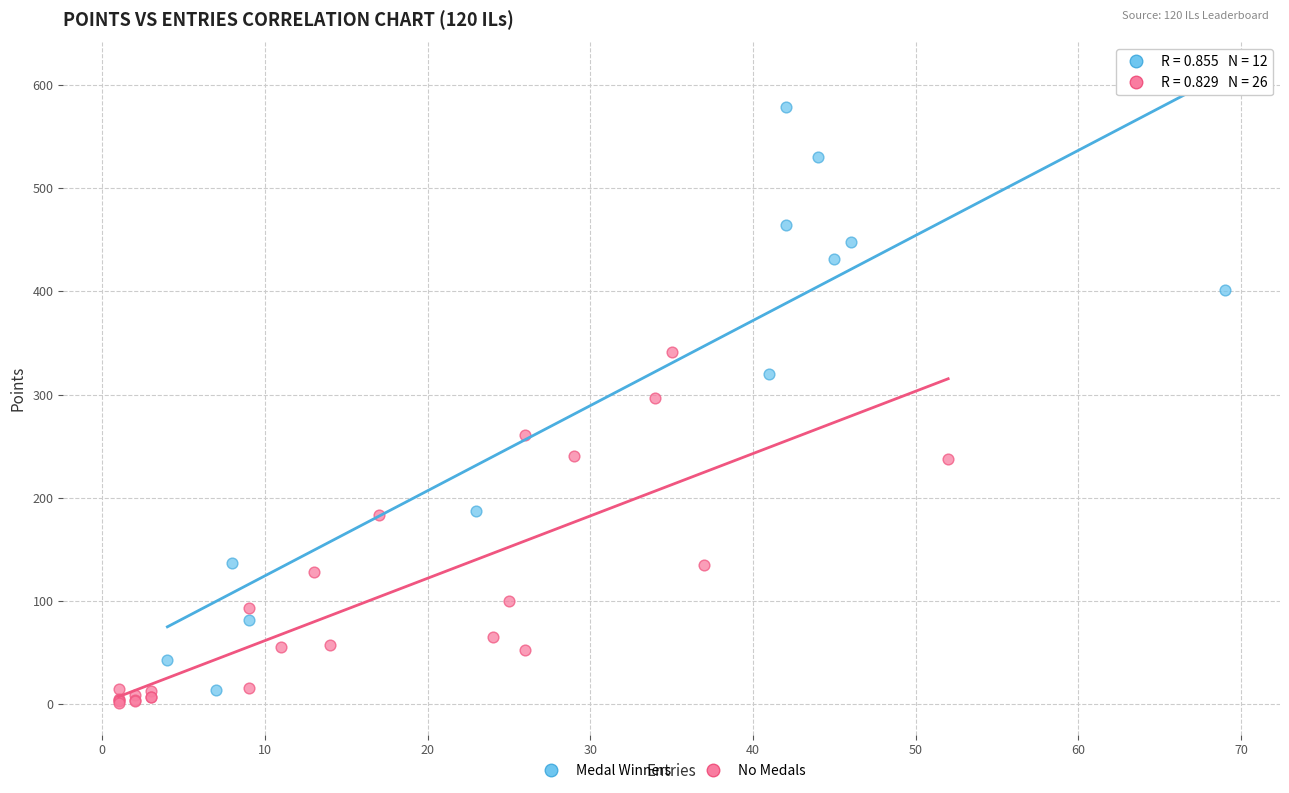

Which series has the largest Y range (max minus min)?

Medal Winners